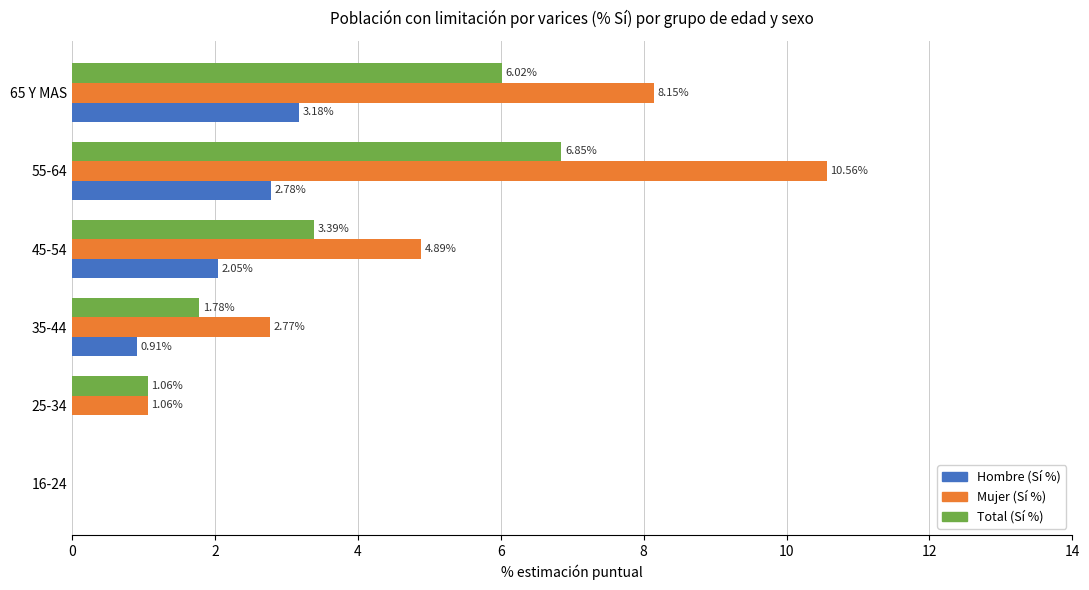

Which series changed the most between 25-34 and 35-44?

Mujer (Sí %)